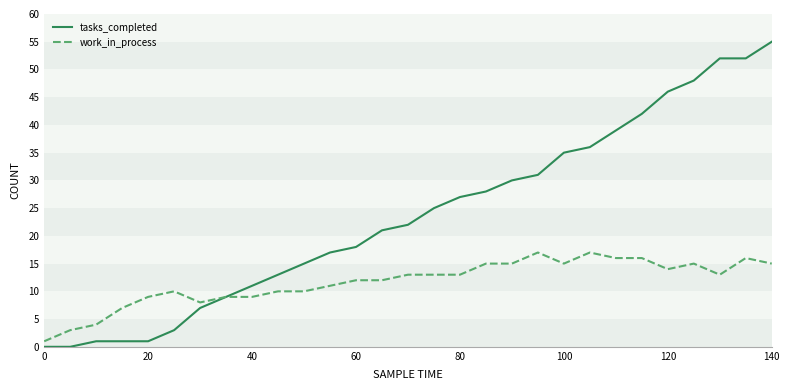

Which series has the largest total across all categories?

tasks_completed